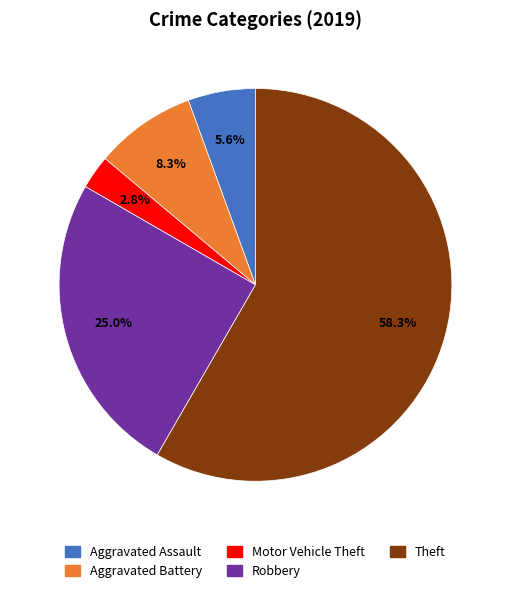

Rank the categories by value from lowest to highest.

Motor Vehicle Theft, Aggravated Assault, Aggravated Battery, Robbery, Theft